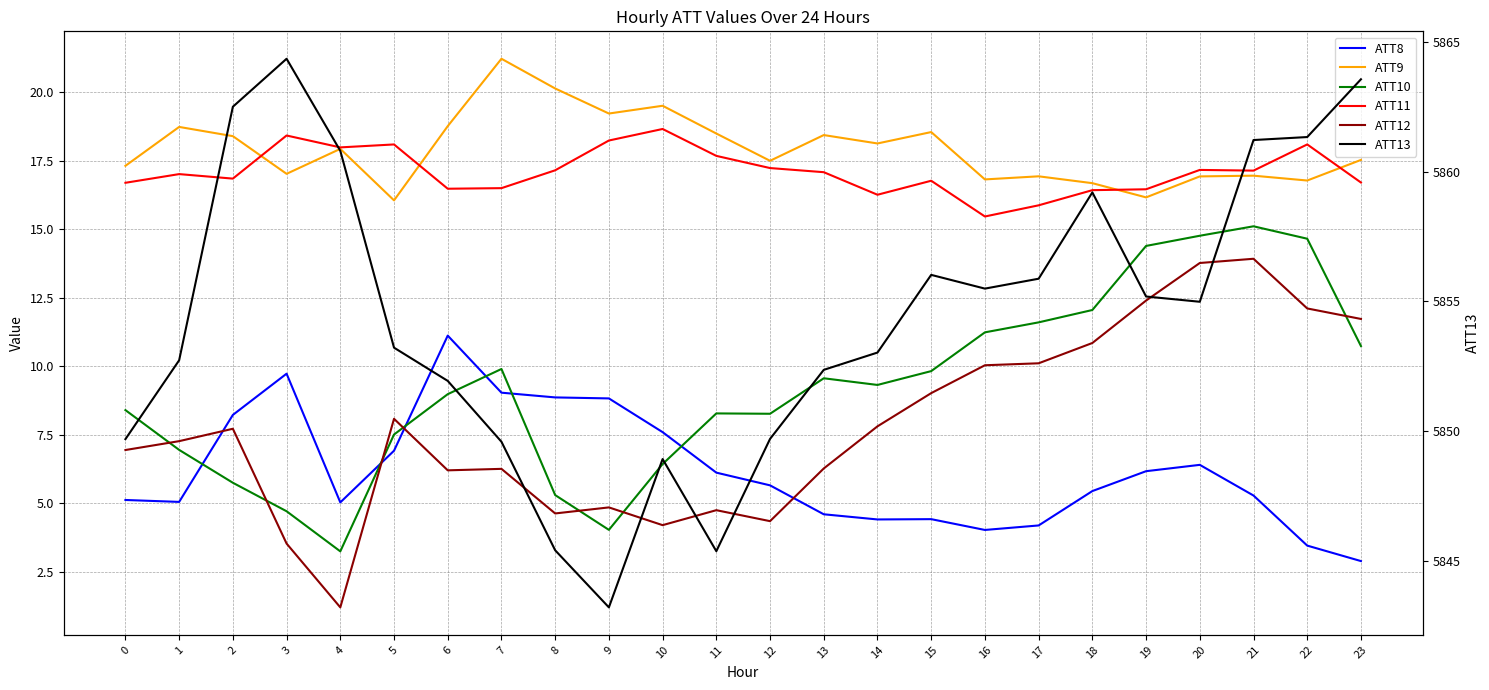

The ATT8 series shows 1.7 at 14. True or false?

False